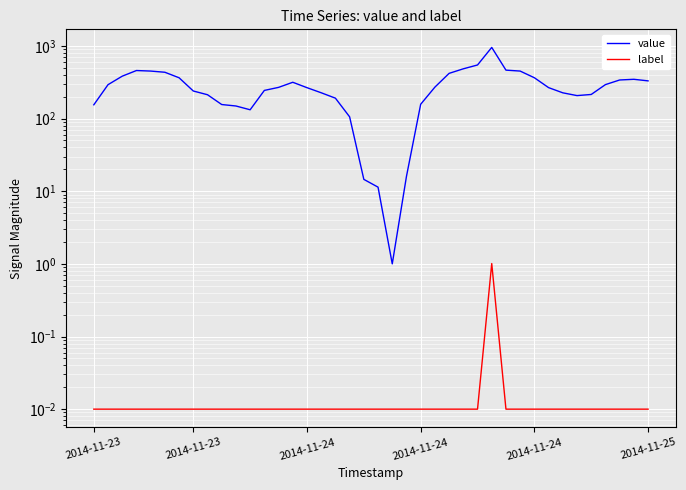

True or false: label has a value of 0.0 at 17.

False